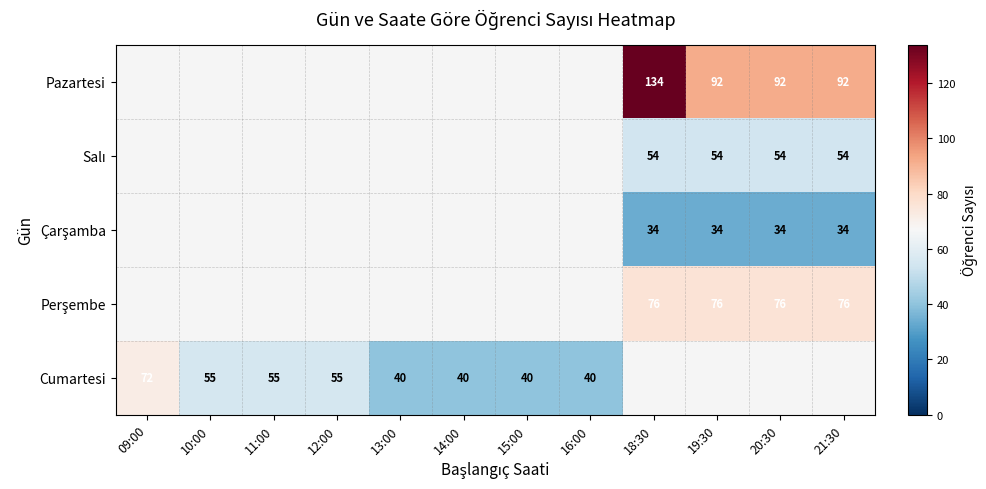

Is it true that Cumartesi equals 40 at 15:00?

True